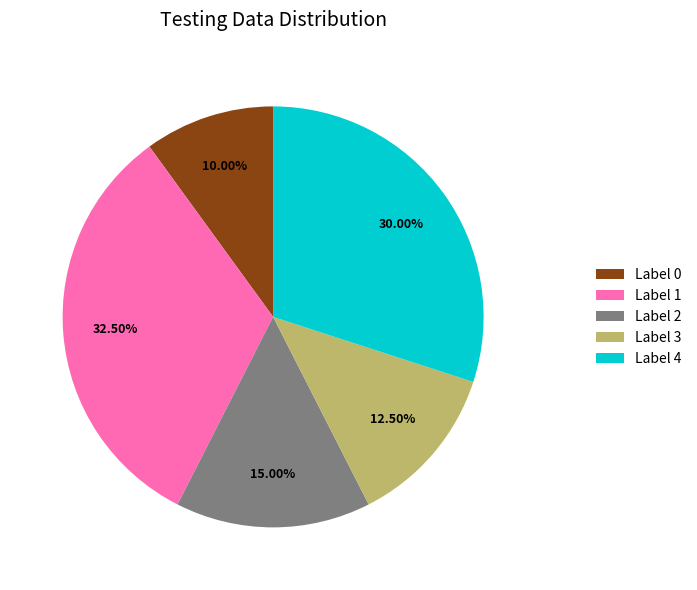

Count the number of slices in the pie.

5